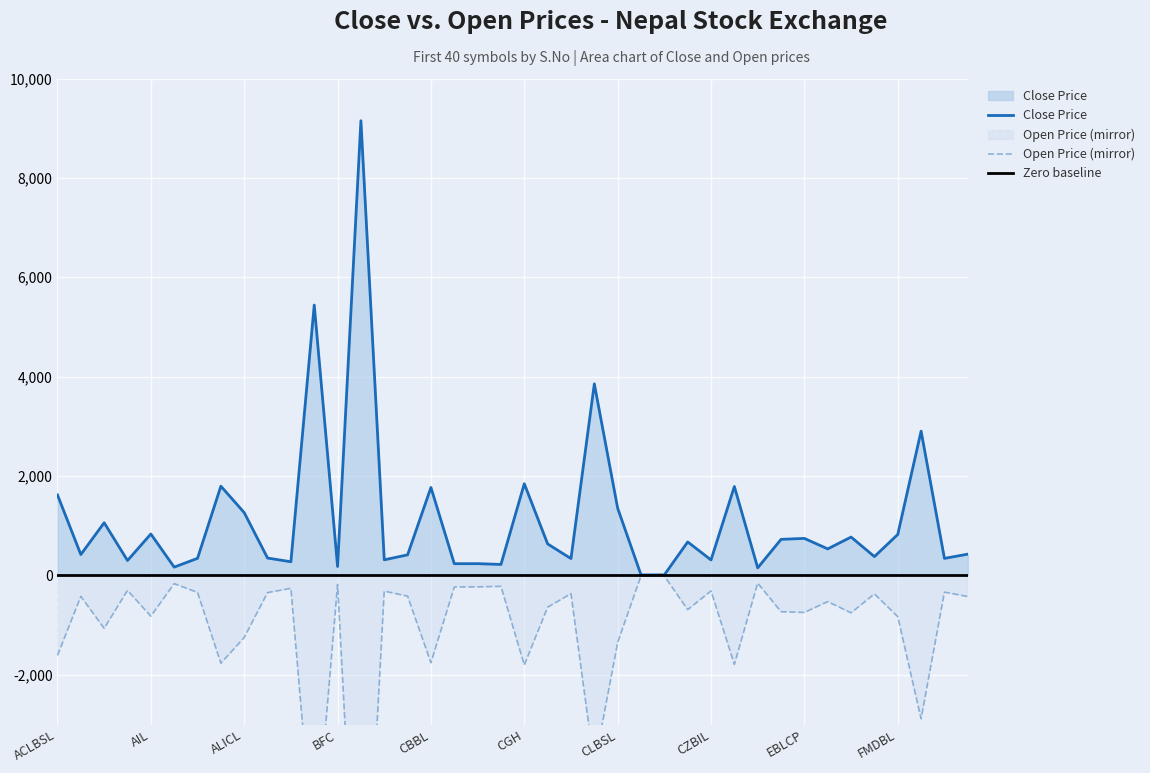

True or false: Close and Open cross at least once.

False